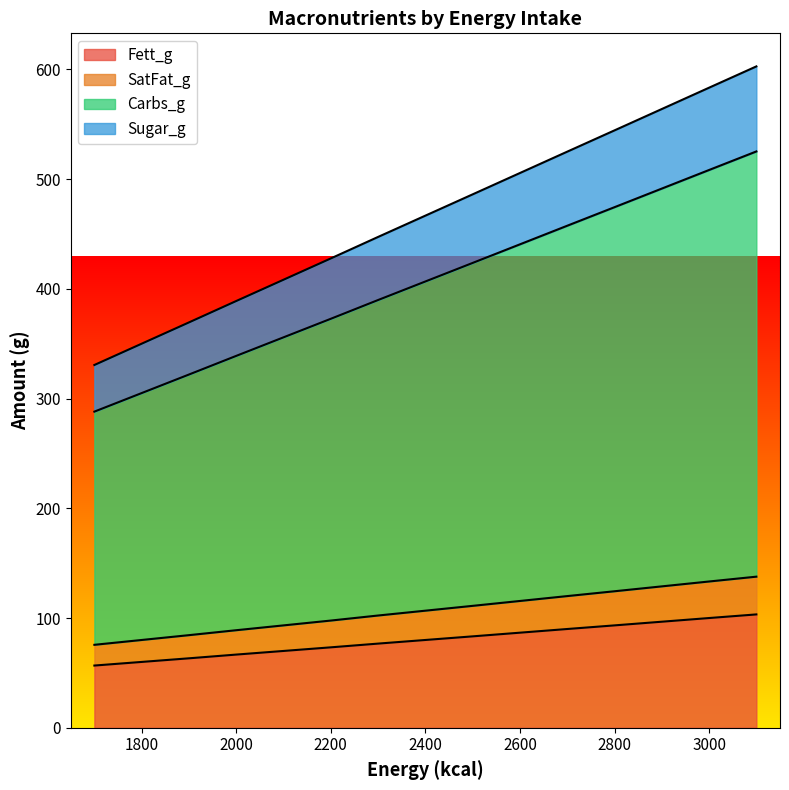

At which label is SatFat_g closest to 26?

2300